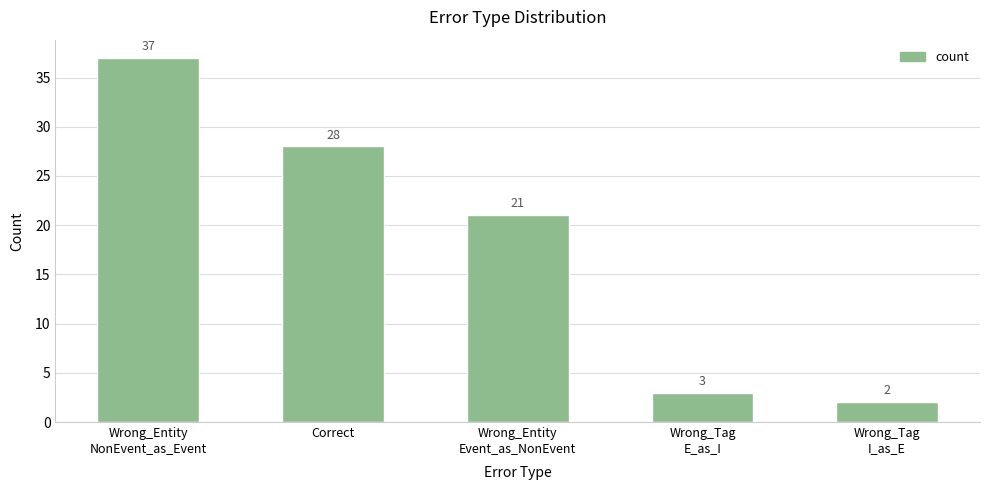

The chart shows a value of 2 at Wrong_Tag
I_as_E. True or false?

True